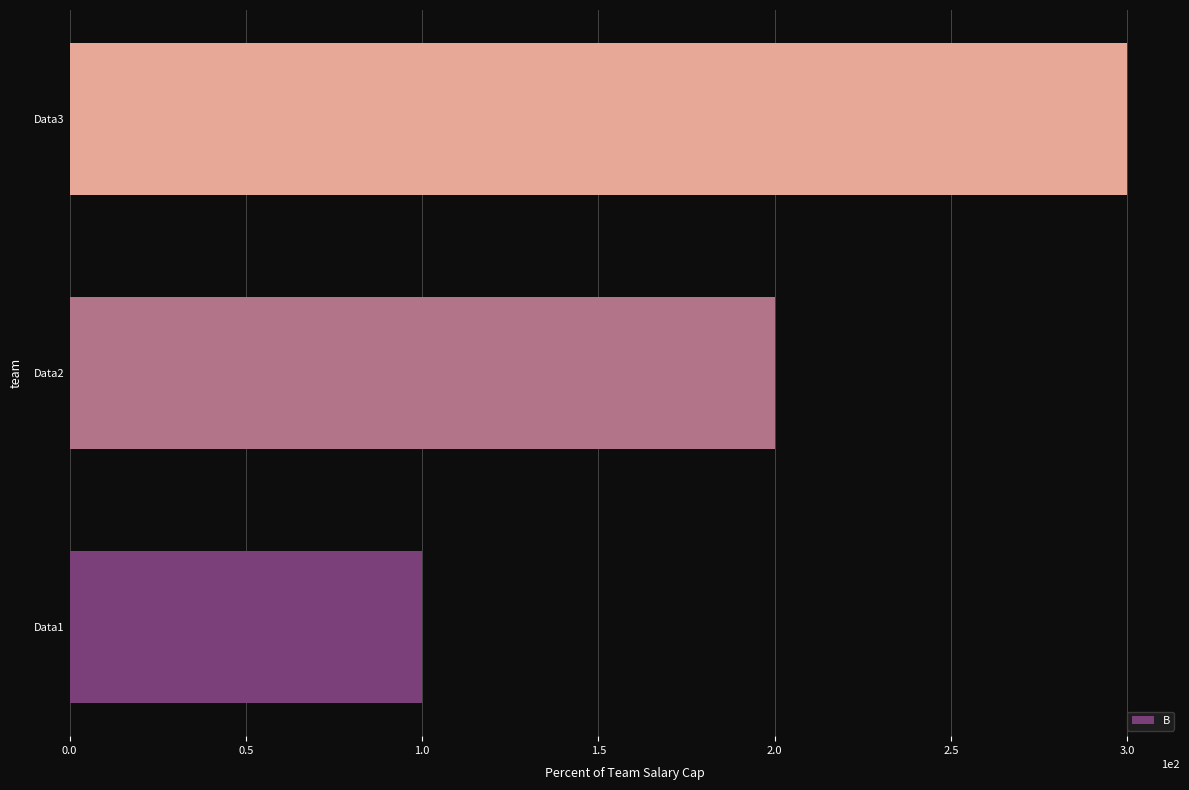

What is the change in value from Data1 to Data3?

+200